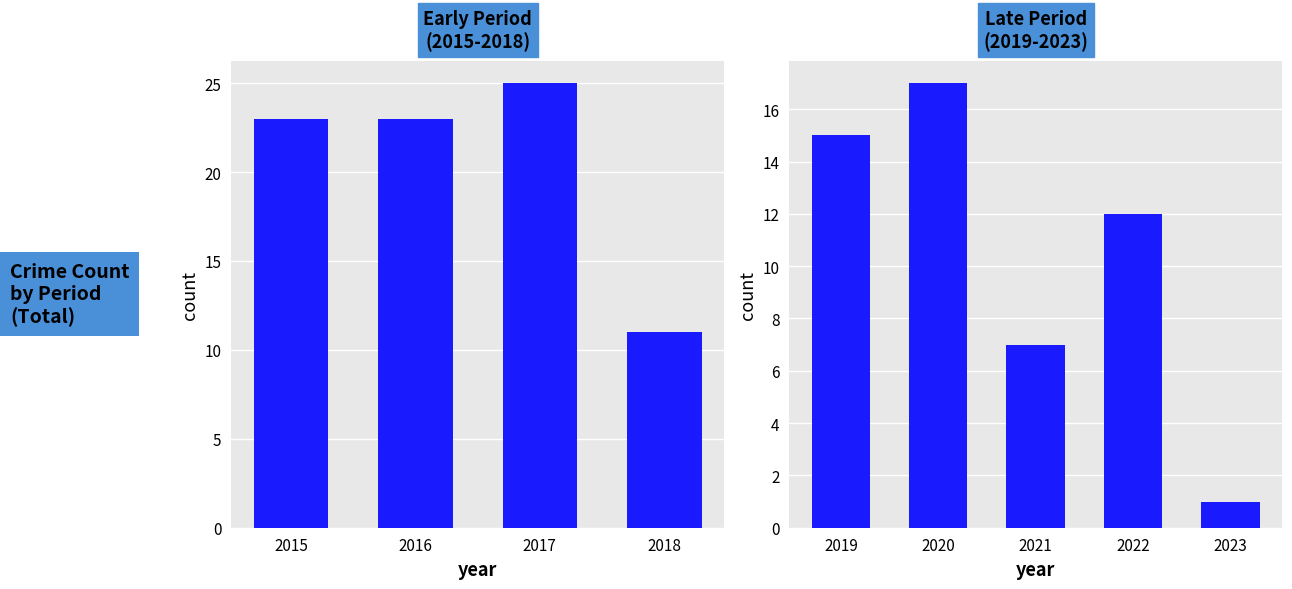

What is the average value?

10